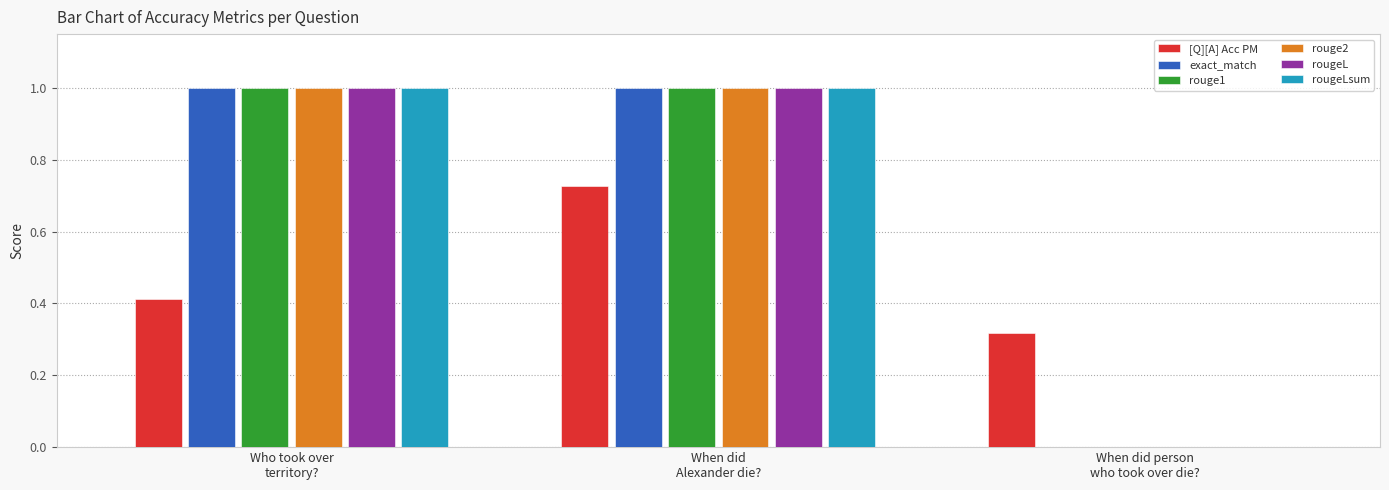

What is the sum of all rougeLsum values?

2.0